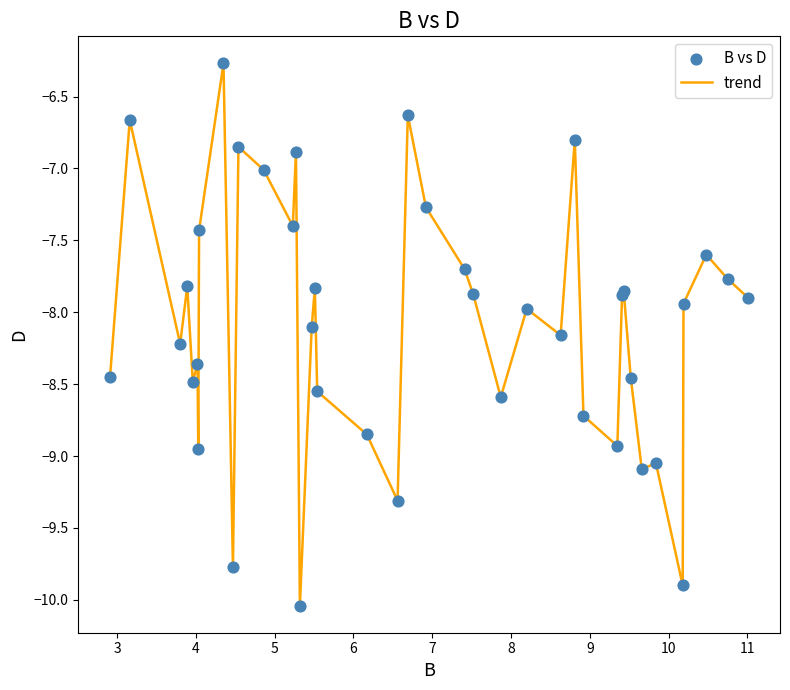

What is the minimum value shown in the chart?

-10.0